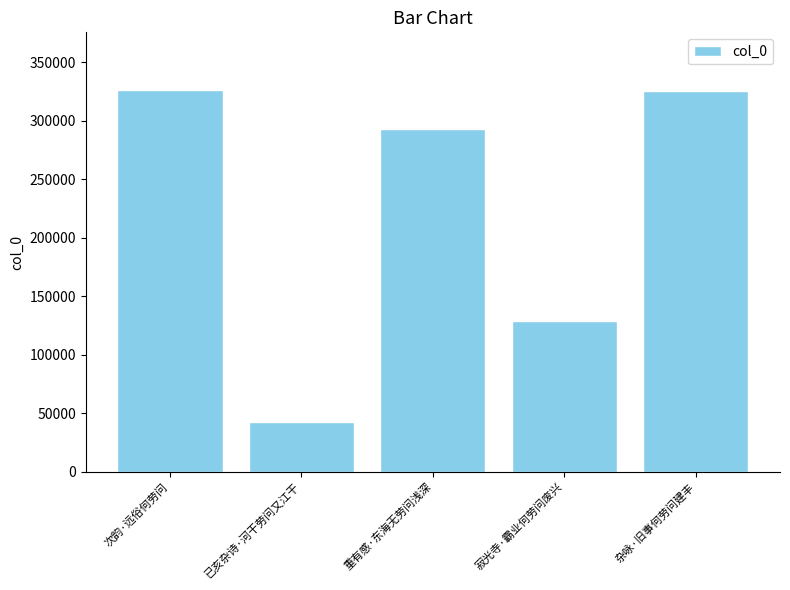

What is the change in value from 已亥杂诗·河干劳问又江干 to 杂咏·旧事何劳问建丰?

+283207